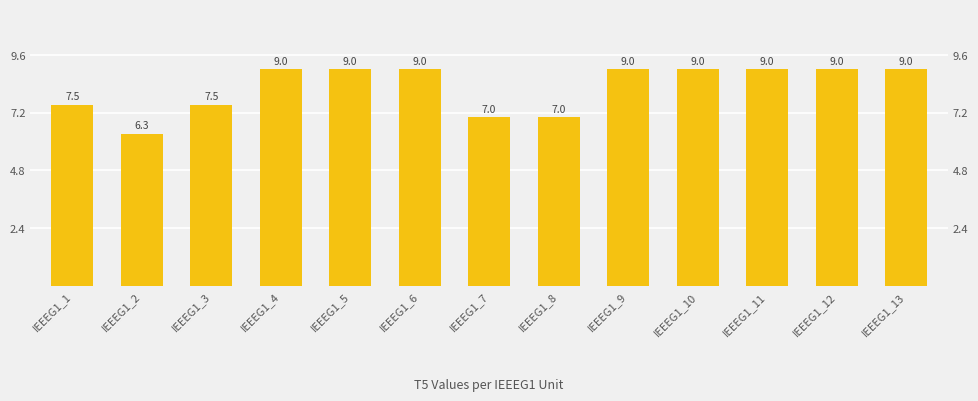

Is it true that the value at IEEEG1_5 is 4.1?

False